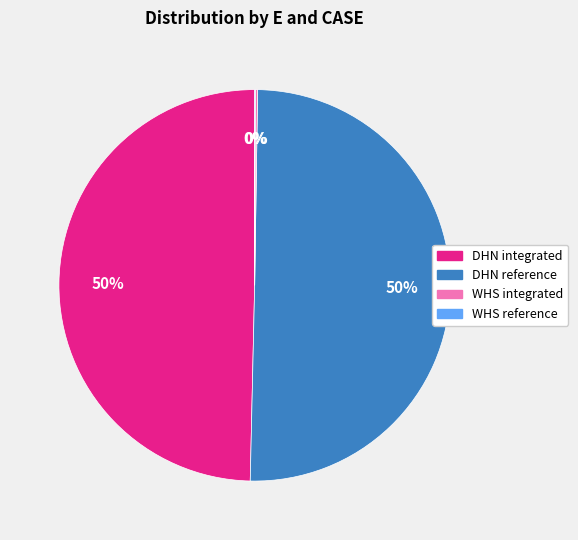

The DHN integrated slice represents 50% of the pie. True or false?

True